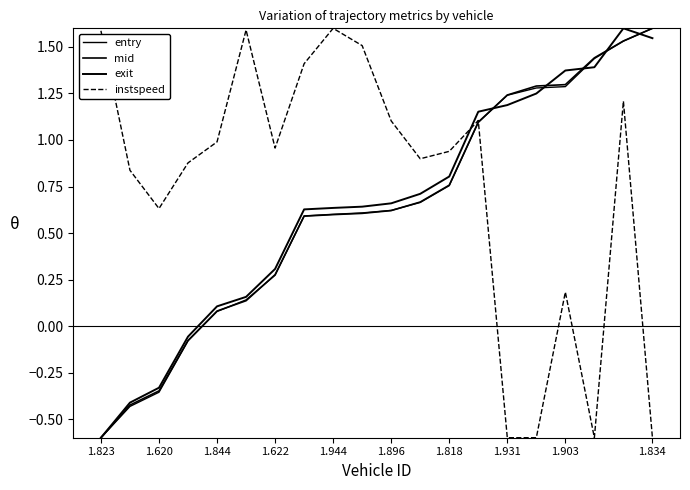

Does the chart display data point markers on the line(s)?

No